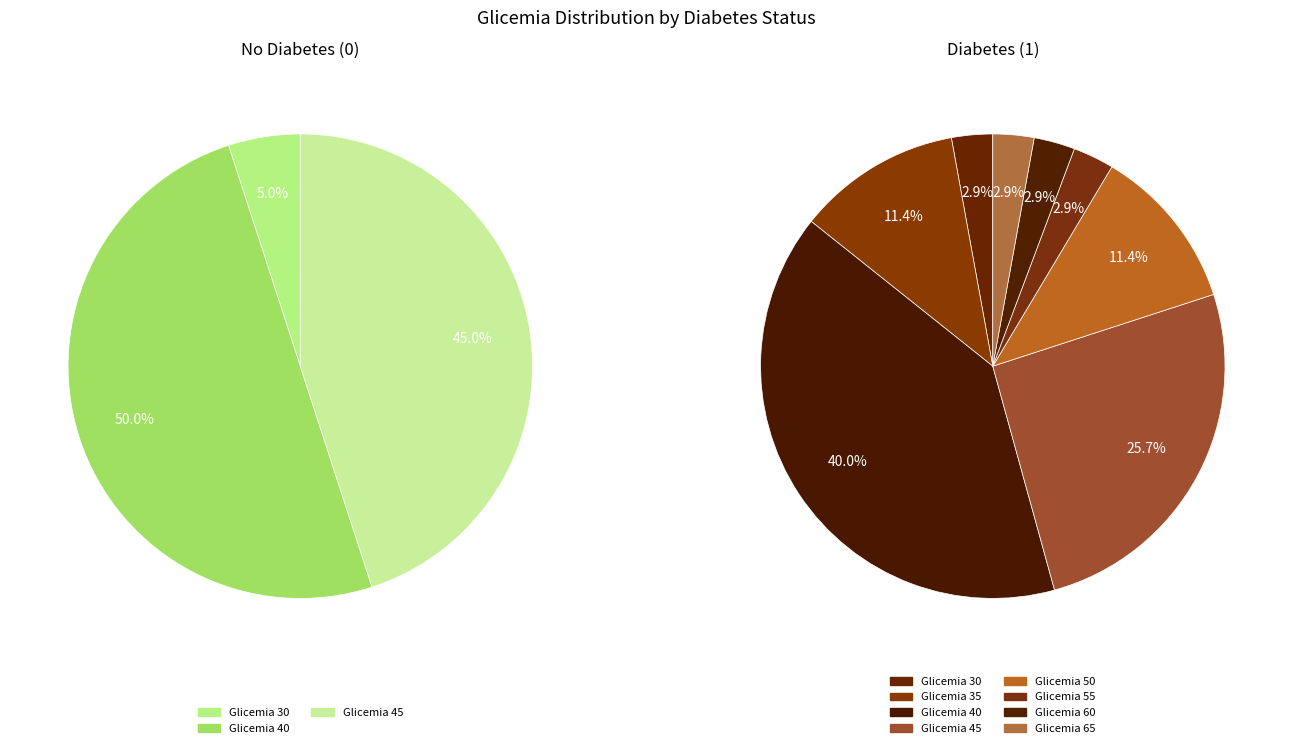

What percentage is the 35 slice, to the nearest percent?

11%